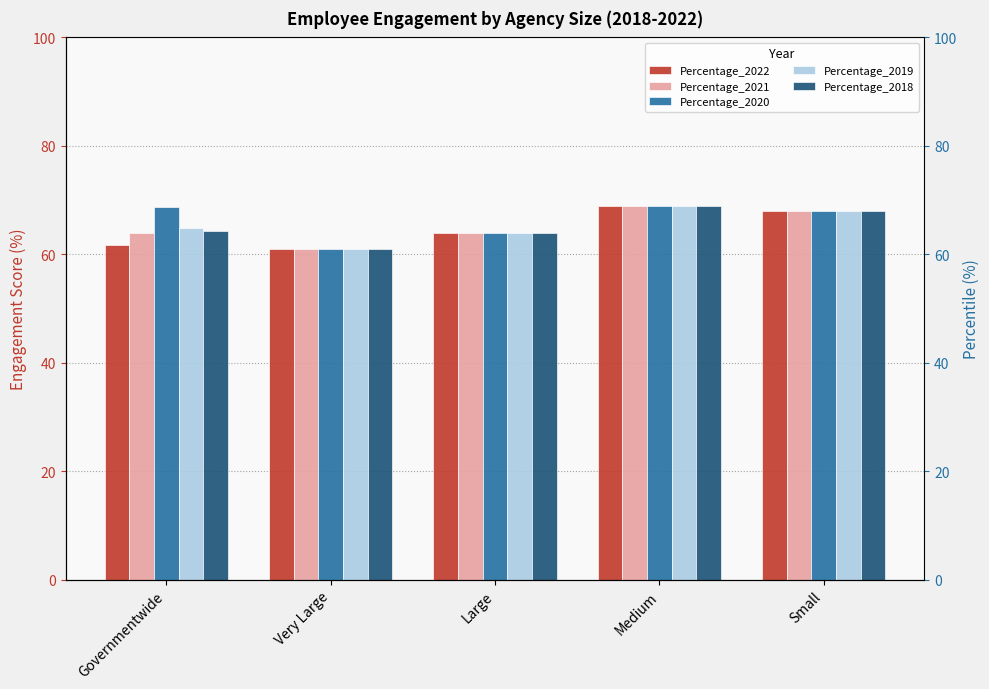

Where does the Percentage_2018 series first go above 64?

Governmentwide